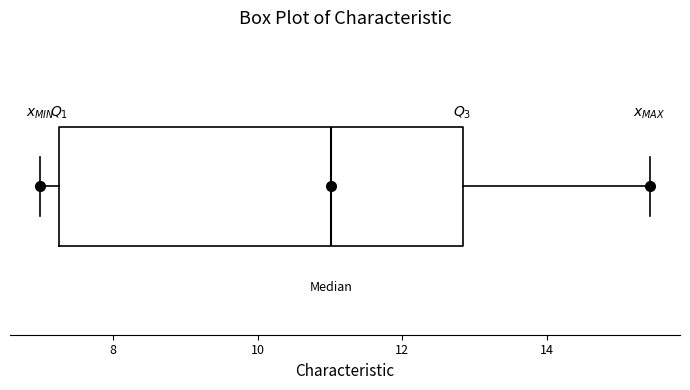

Where does the median line of the box sit on the x-axis? The values are not printed on the chart, so give them approximately, as read against the axis.

11.0